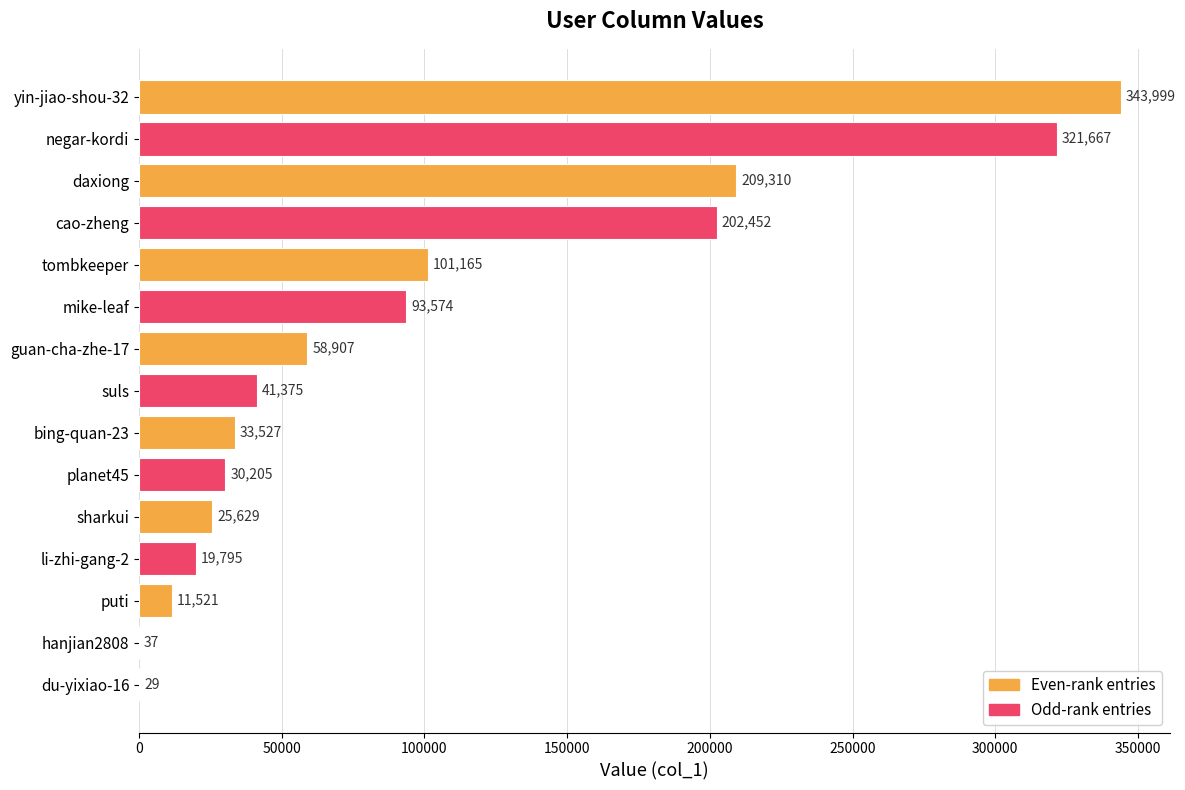

Read the value at bing-quan-23.

33527